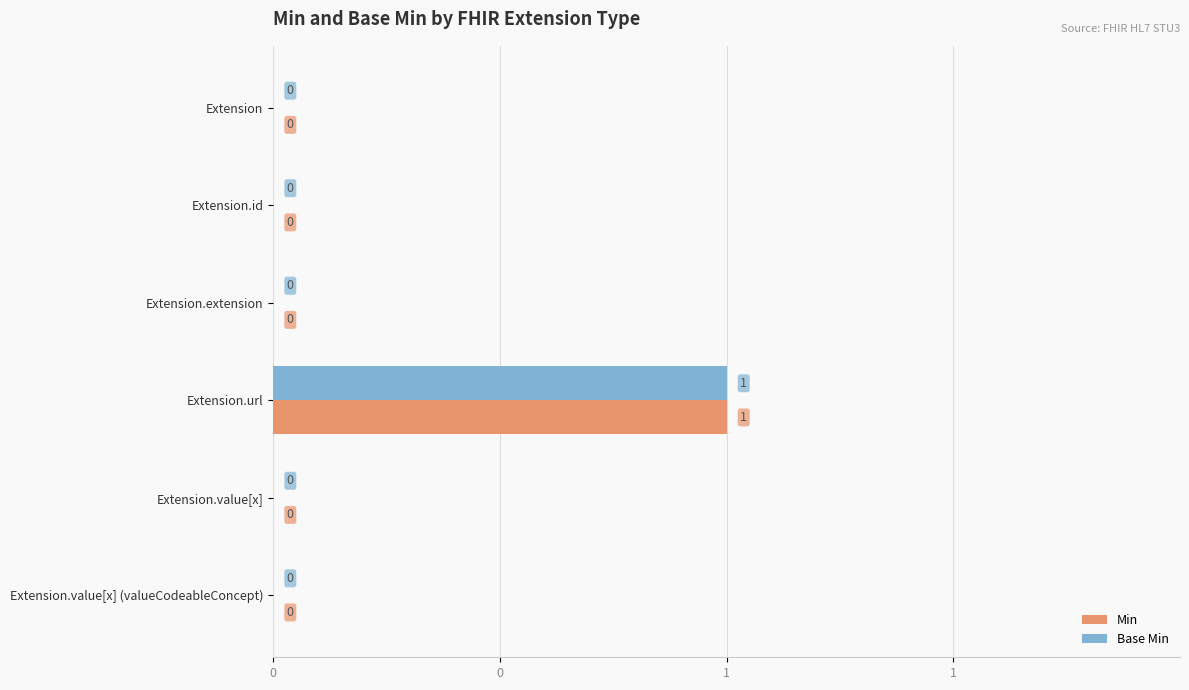

How many groups of bars are there?

6